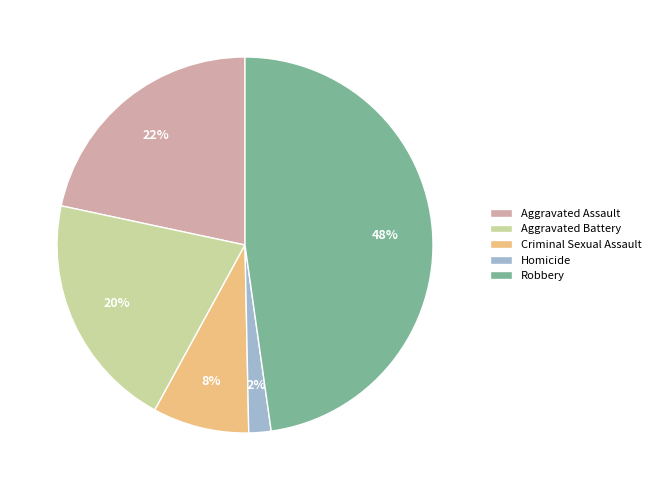

What percentage is the Aggravated Assault slice, to the nearest percent?

22%